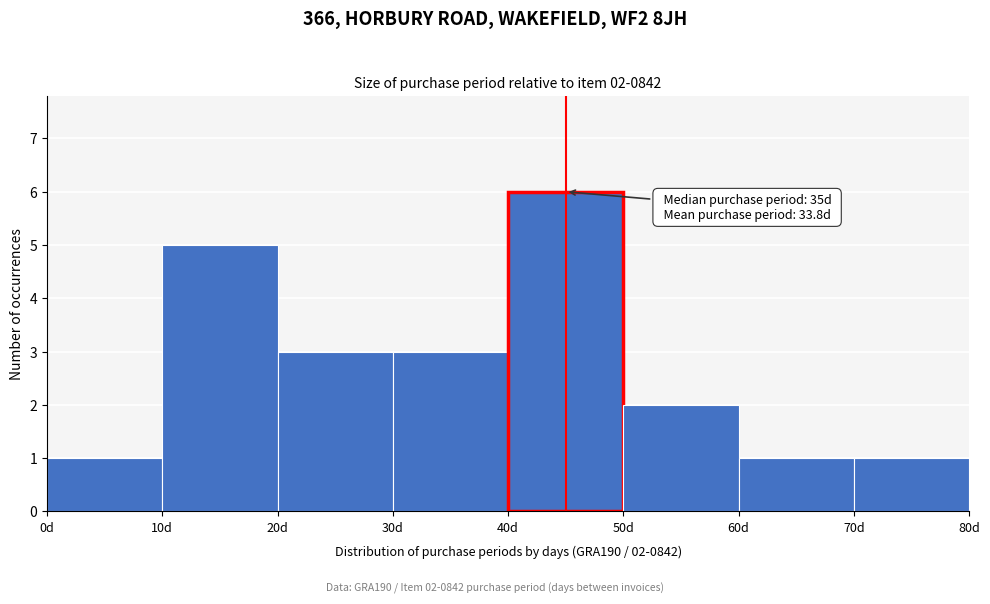

Over which range of the x-axis is the bar tallest?

40 to 50